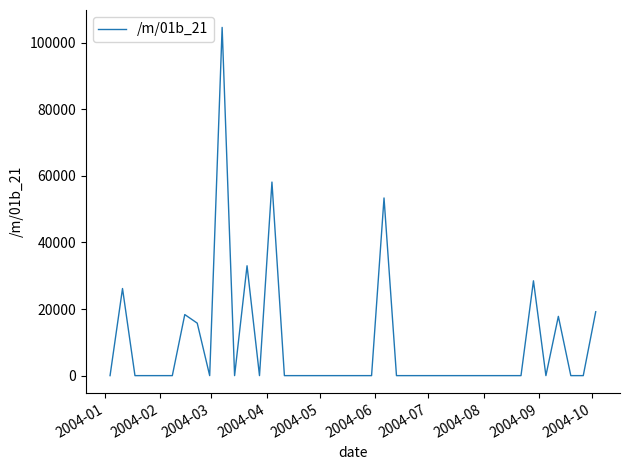

What is the greatest value displayed?

104606.7